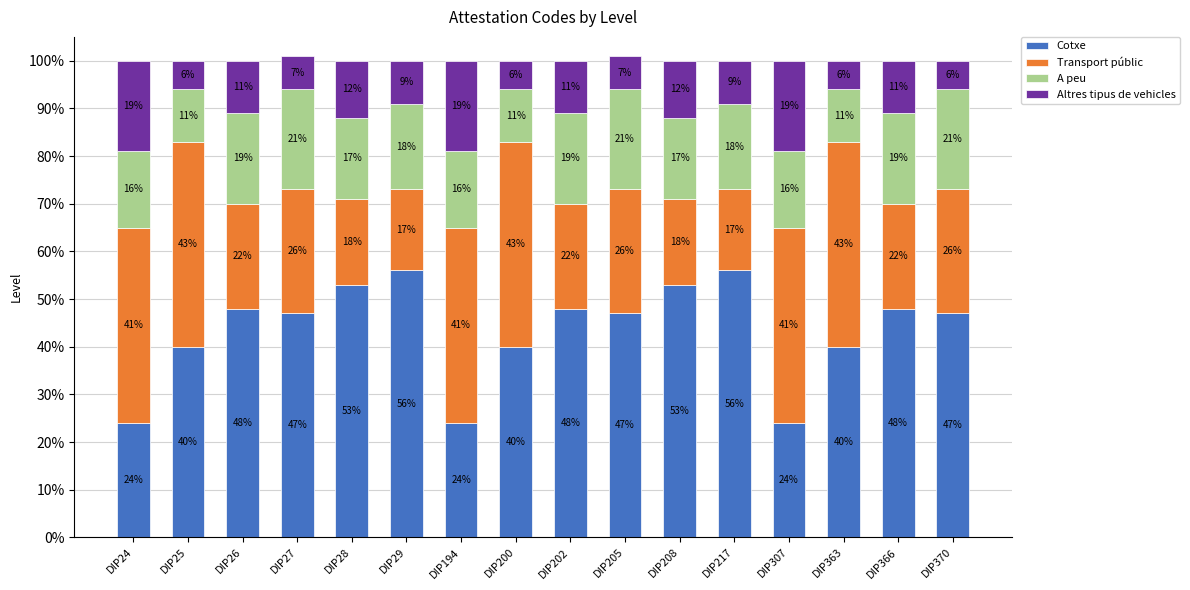

What are all the series names shown in the legend?

Cotxe, Transport públic, A peu, Altres tipus de vehicles